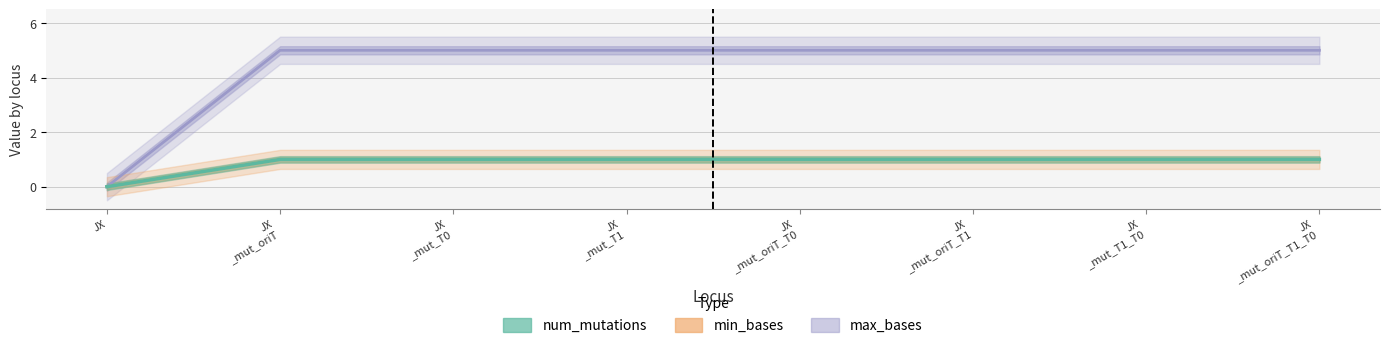

How many positive values does the max_bases series have?

7